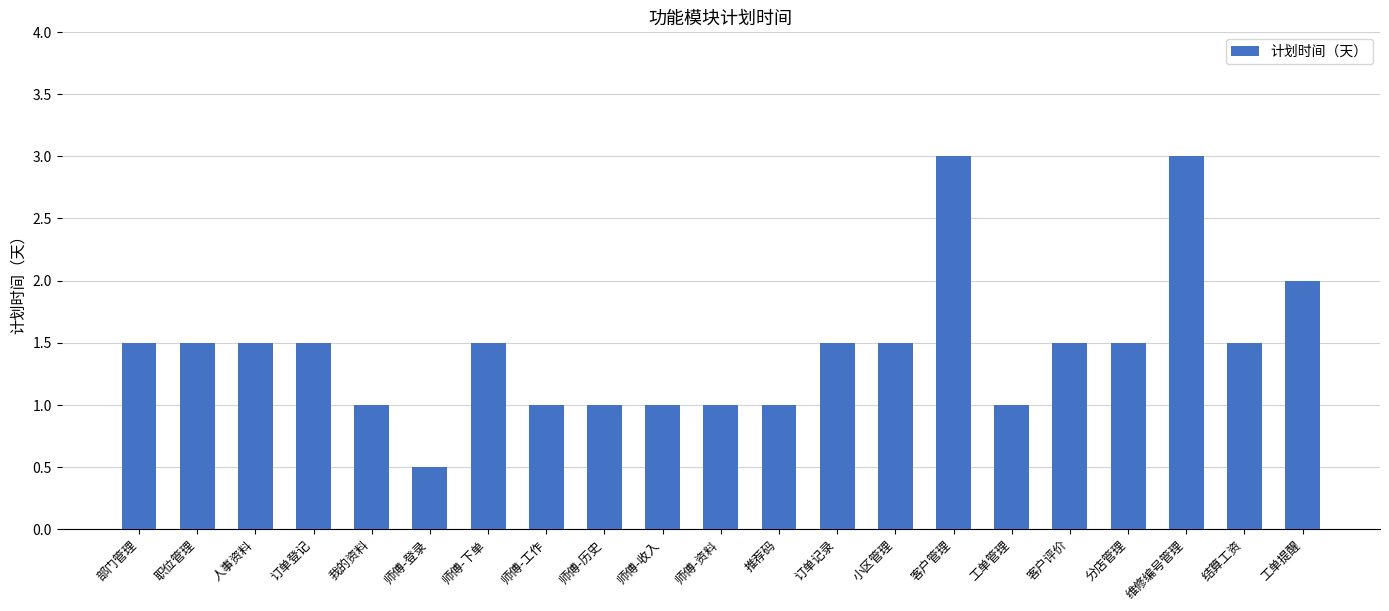

Count the values in the range 1 to 2.

18